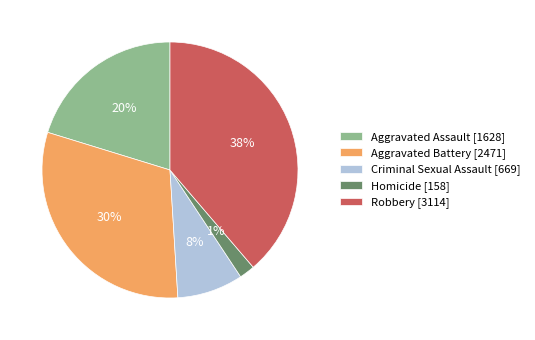

To the nearest percent, what portion does Robbery represent?

39%